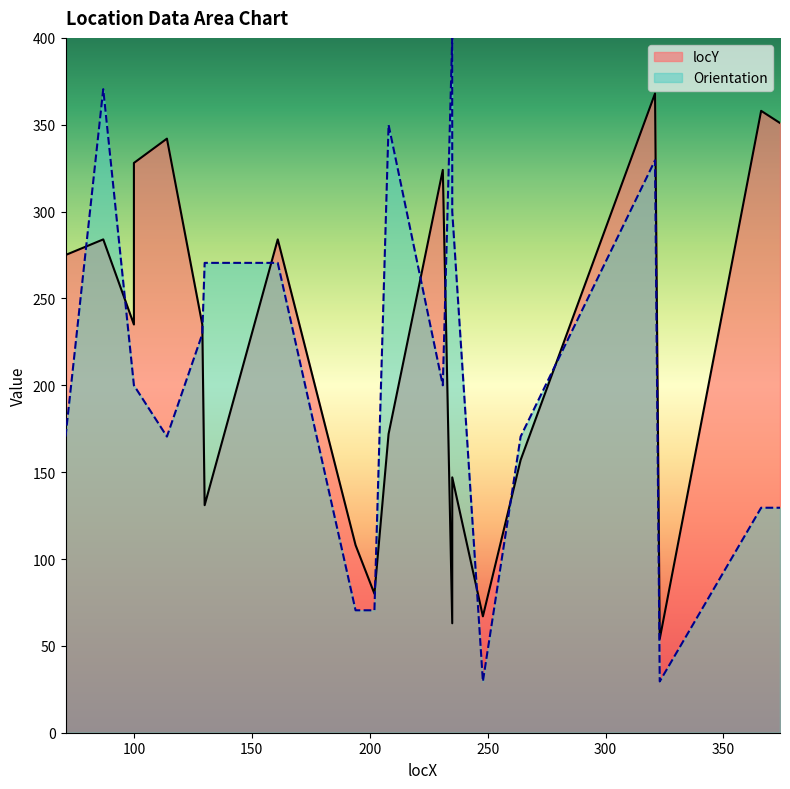

Which label corresponds to the smallest value in the chart?

248